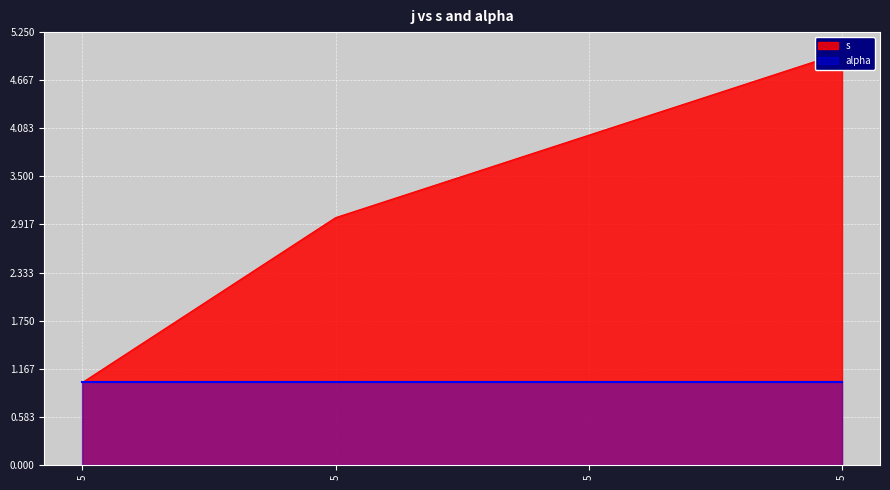

What value does the data have at 5?

1